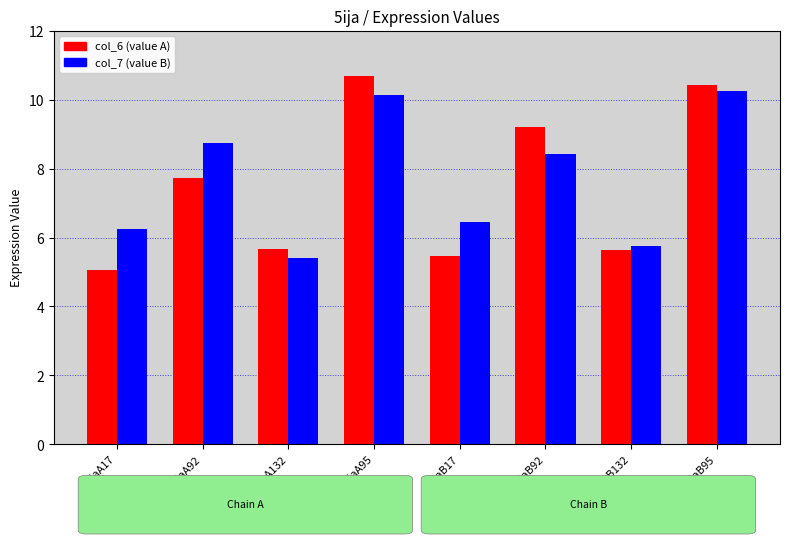

Which series has the widest spread of values?

col_6